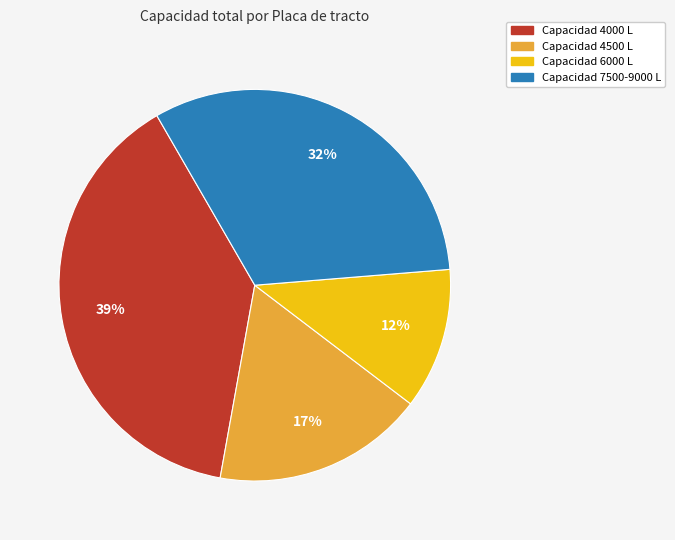

Is there a majority slice in this chart?

No